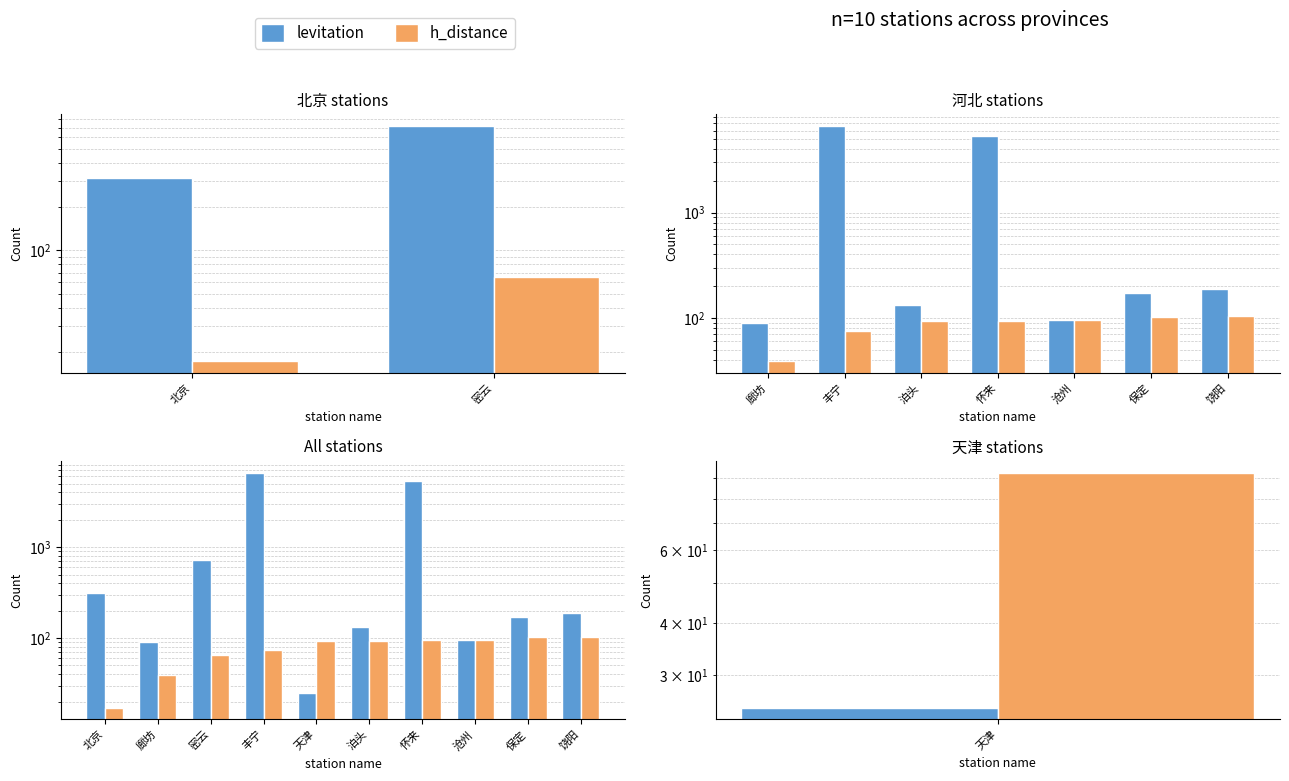

Where is h_distance nearest to the value 60?

密云